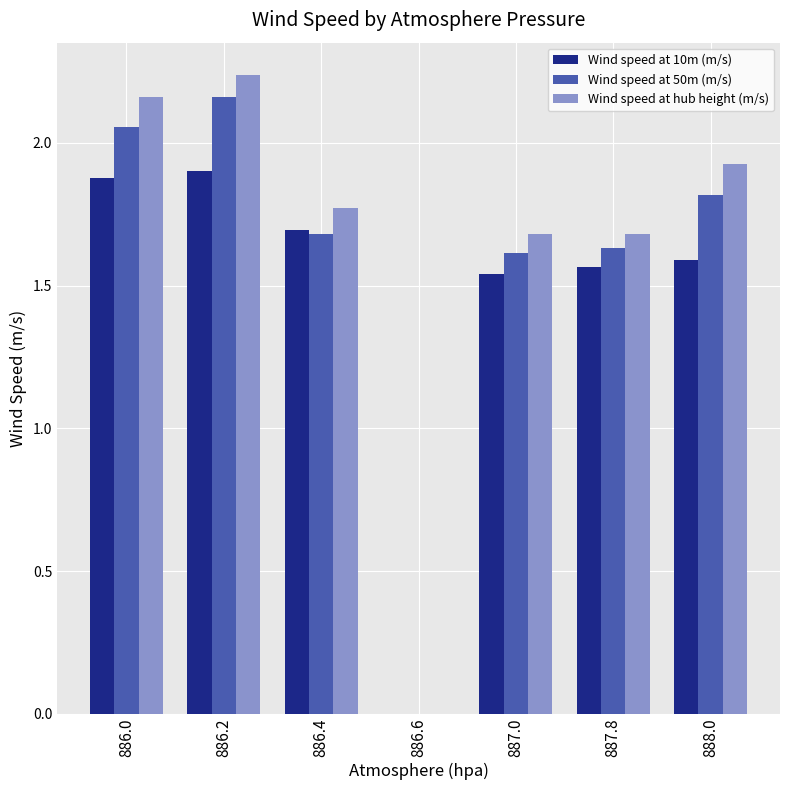

Where is Wind speed at 10m (m/s) nearest to the value 0?

886.6